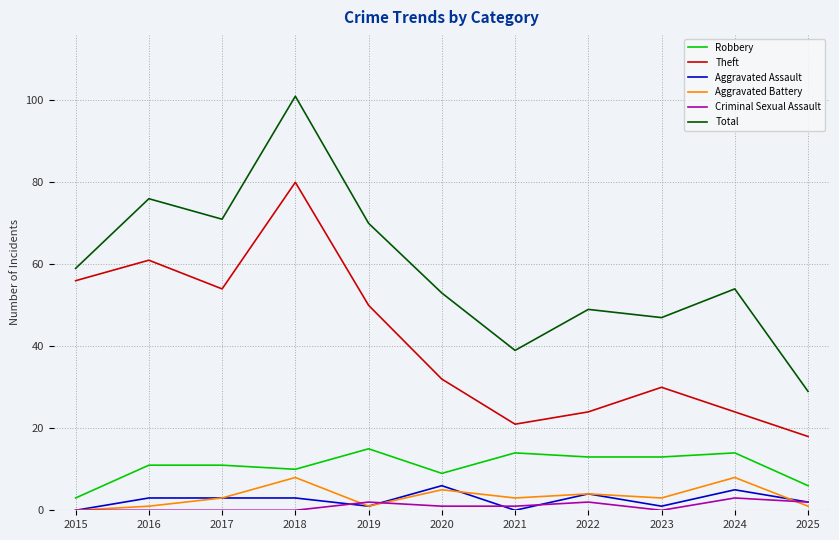

Rank the series by their maximum value, from highest to lowest.

Total, Theft, Robbery, Aggravated Battery, Aggravated Assault, Criminal Sexual Assault